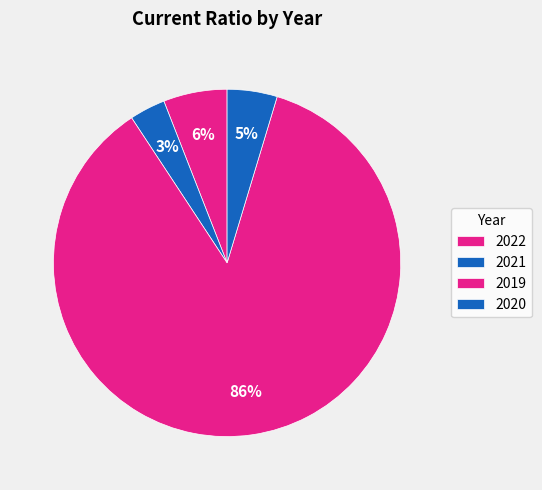

Is it true that 2019 is 76% of the pie?

False